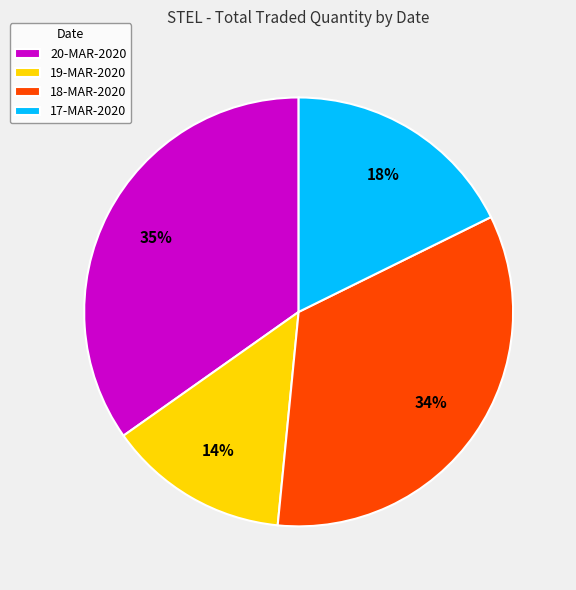

Between 20-MAR-2020 and 17-MAR-2020, which is larger?

20-MAR-2020